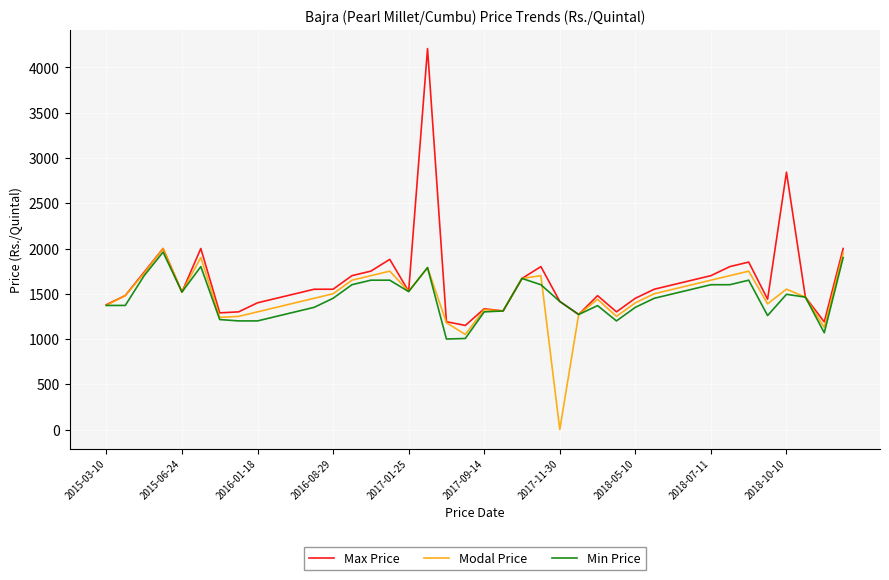

What is the minimum value for Max Price?

1150